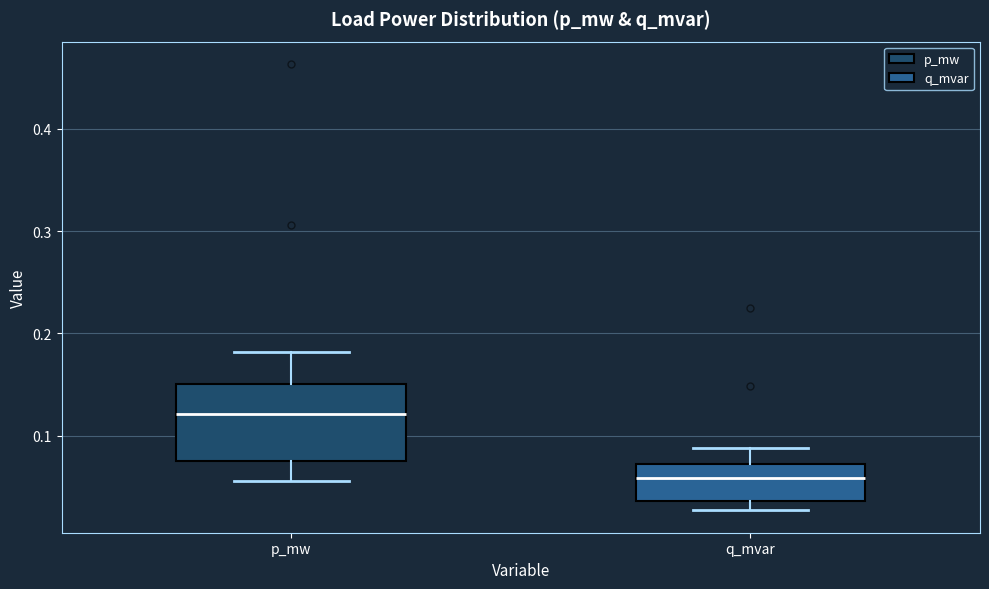

Which box is the tallest, from its lower edge to its upper edge?

p_mw